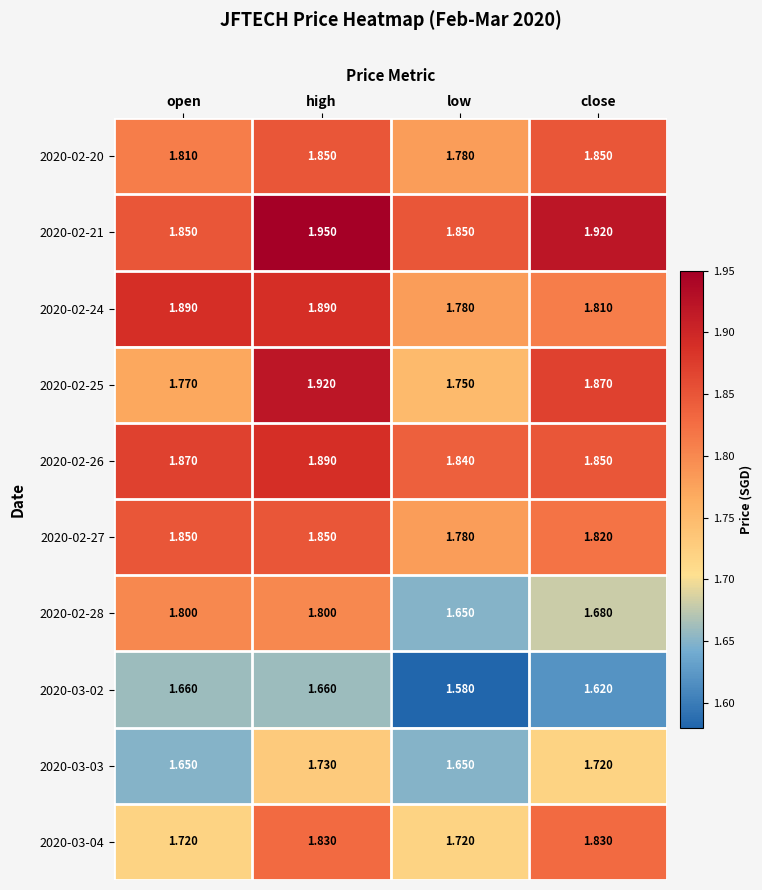

List the labels in order of 2020-02-25 value, smallest first.

low, open, close, high